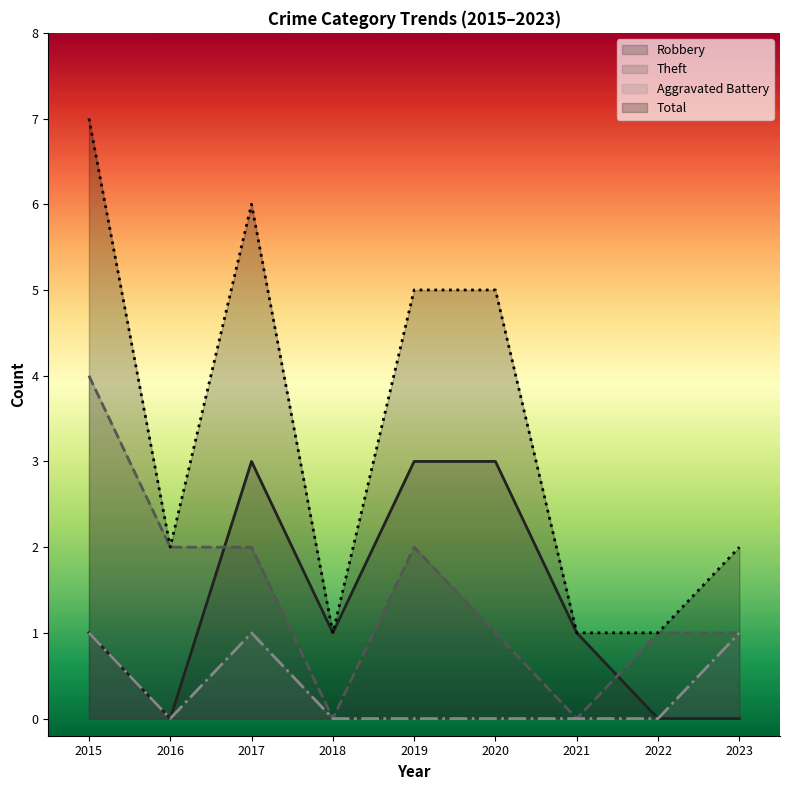

What is the total value across all series at 2023?

4